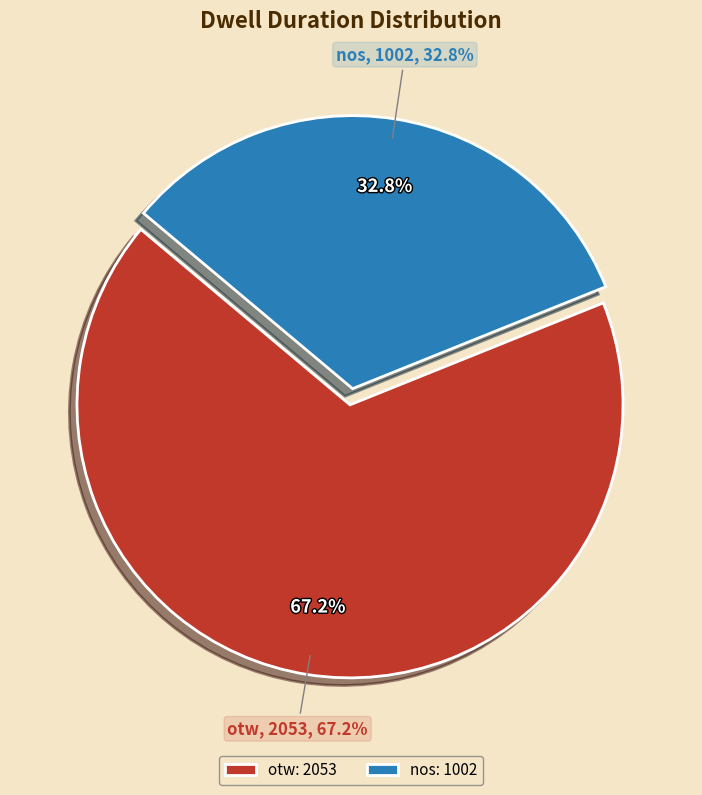

What percentage is the otw slice, to the nearest percent?

67%